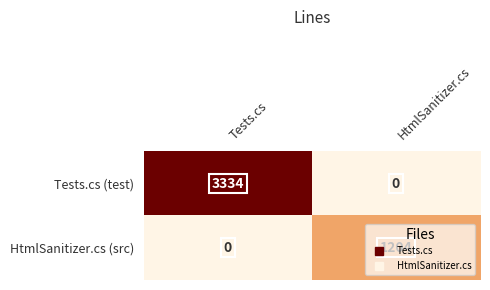

List the series in order of their overall mean, lowest first.

HtmlSanitizer.cs (src), Tests.cs (test)